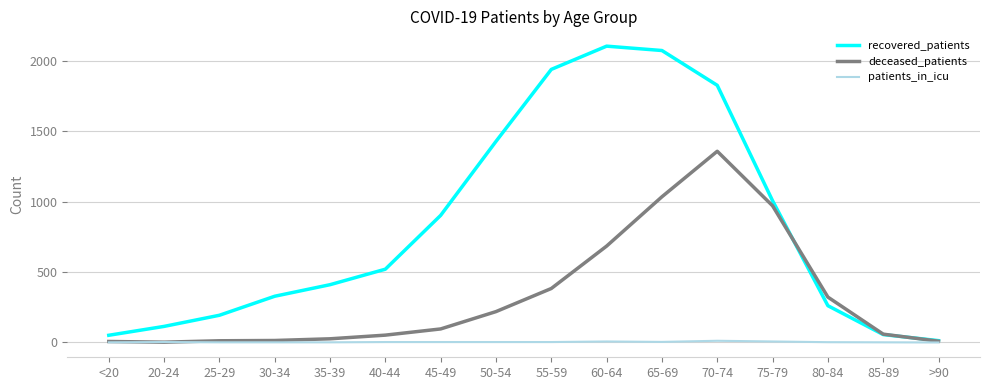

Where is recovered_patients nearest to the value 1058?

75-79